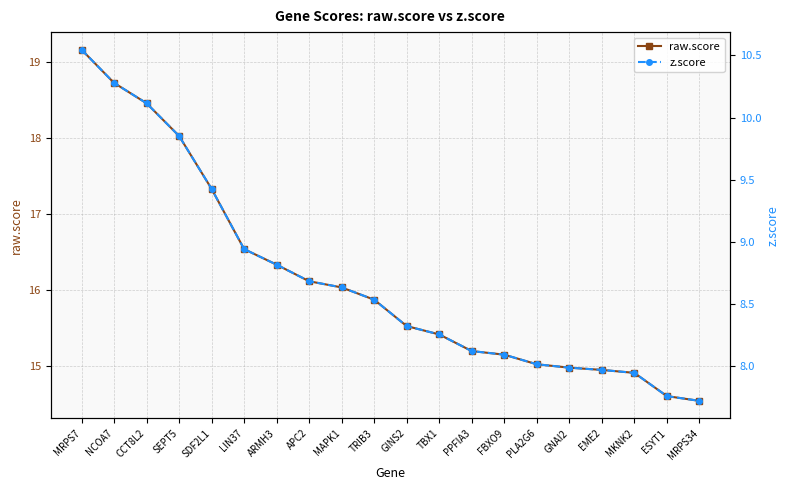

Rank the series by their maximum value, from highest to lowest.

raw.score, z.score